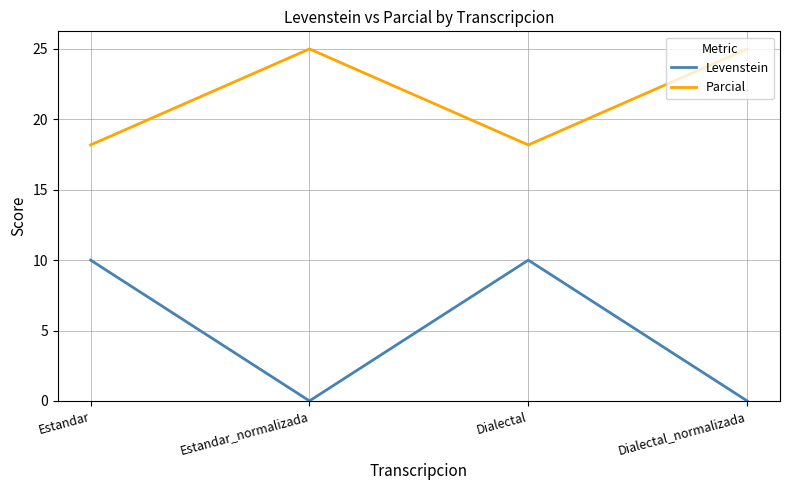

The Parcial series shows 25.0 at Estandar_normalizada. True or false?

True